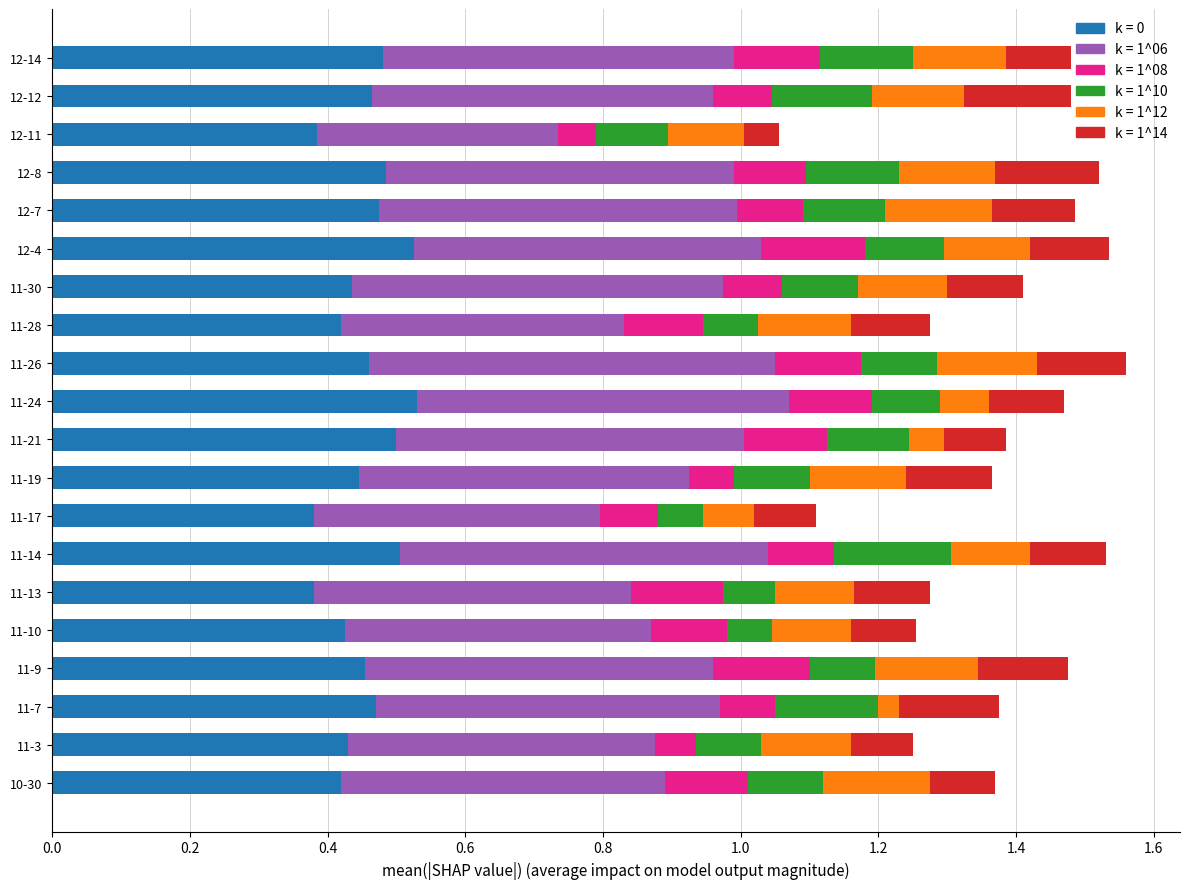

What is the total value across all series at 12-4?

1.5